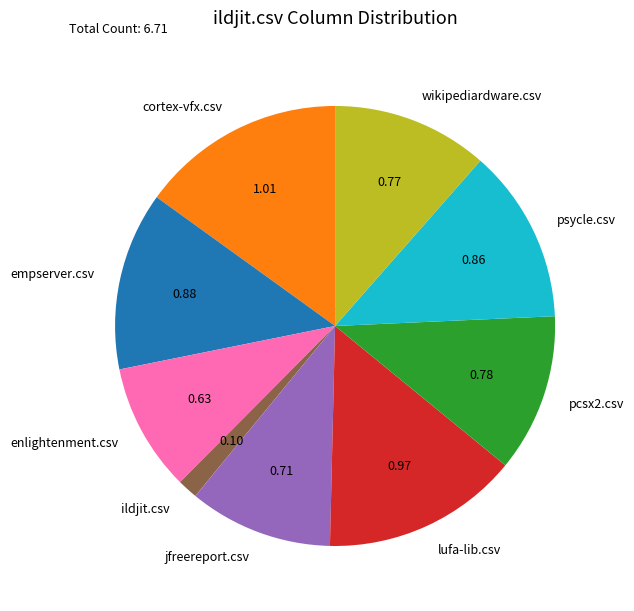

True or false: empserver.csv accounts for 13% of the total.

True